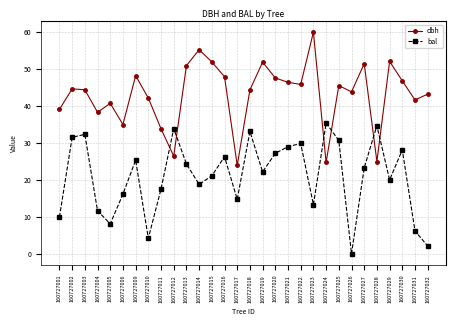

True or false: dbh has more than 0 interior local peaks.

True